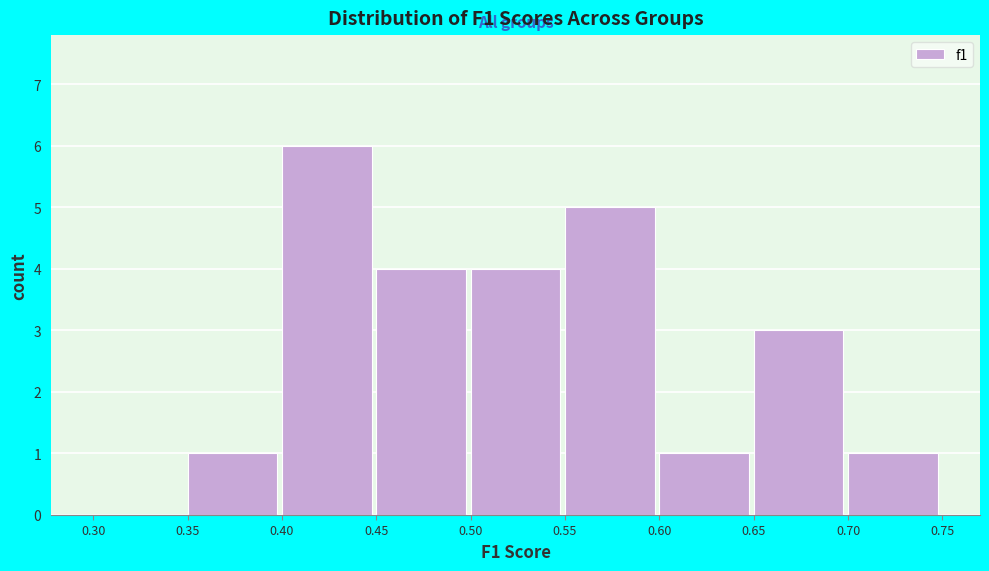

How tall is the bar that spans 0.70 to 0.75 on the x-axis? The values are not printed on the chart, so give them approximately, as read against the axis.

1